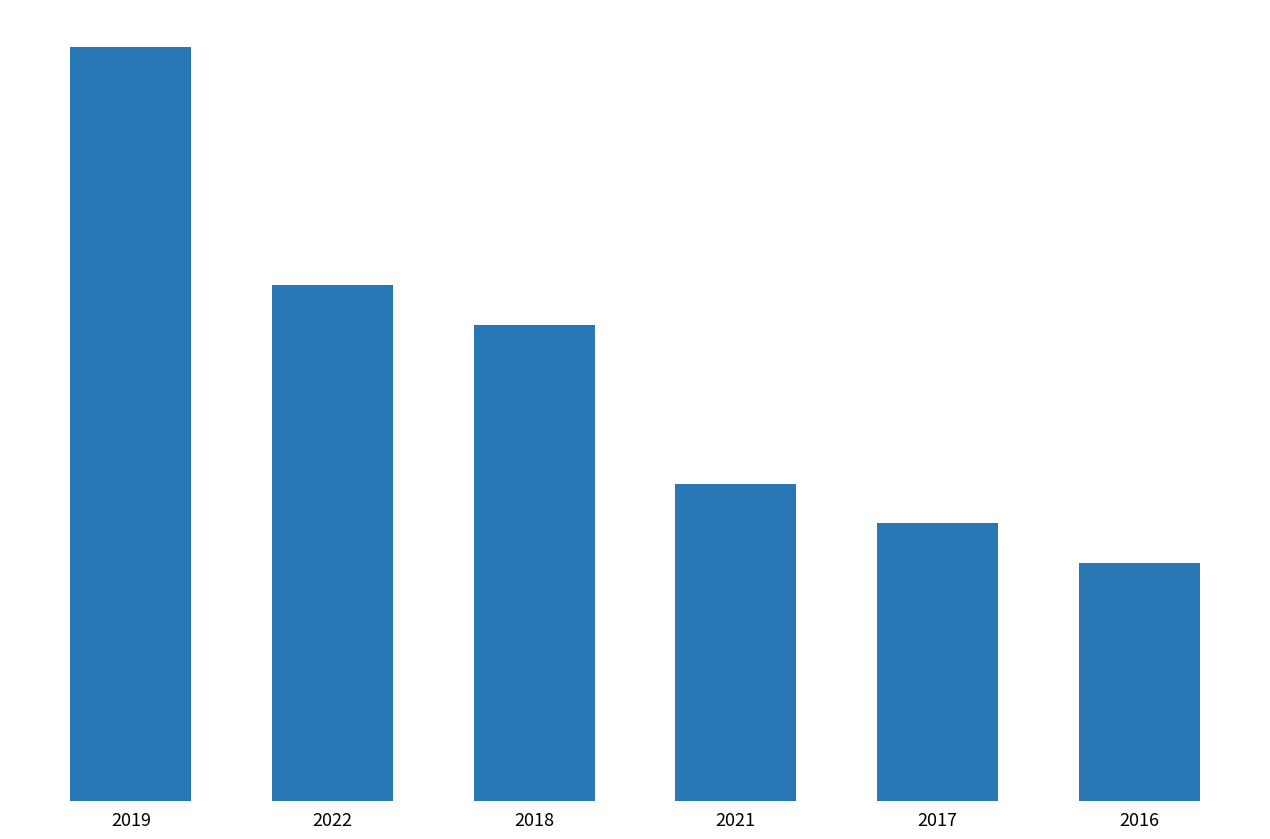

Are the bars horizontal?

No